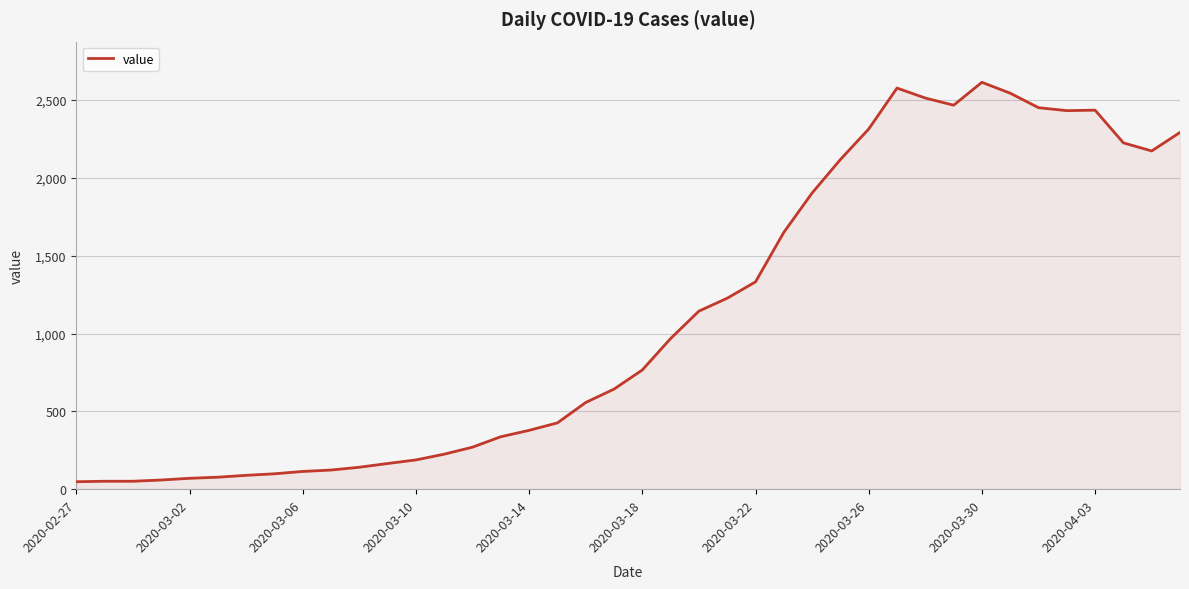

What is the greatest value displayed?

2614